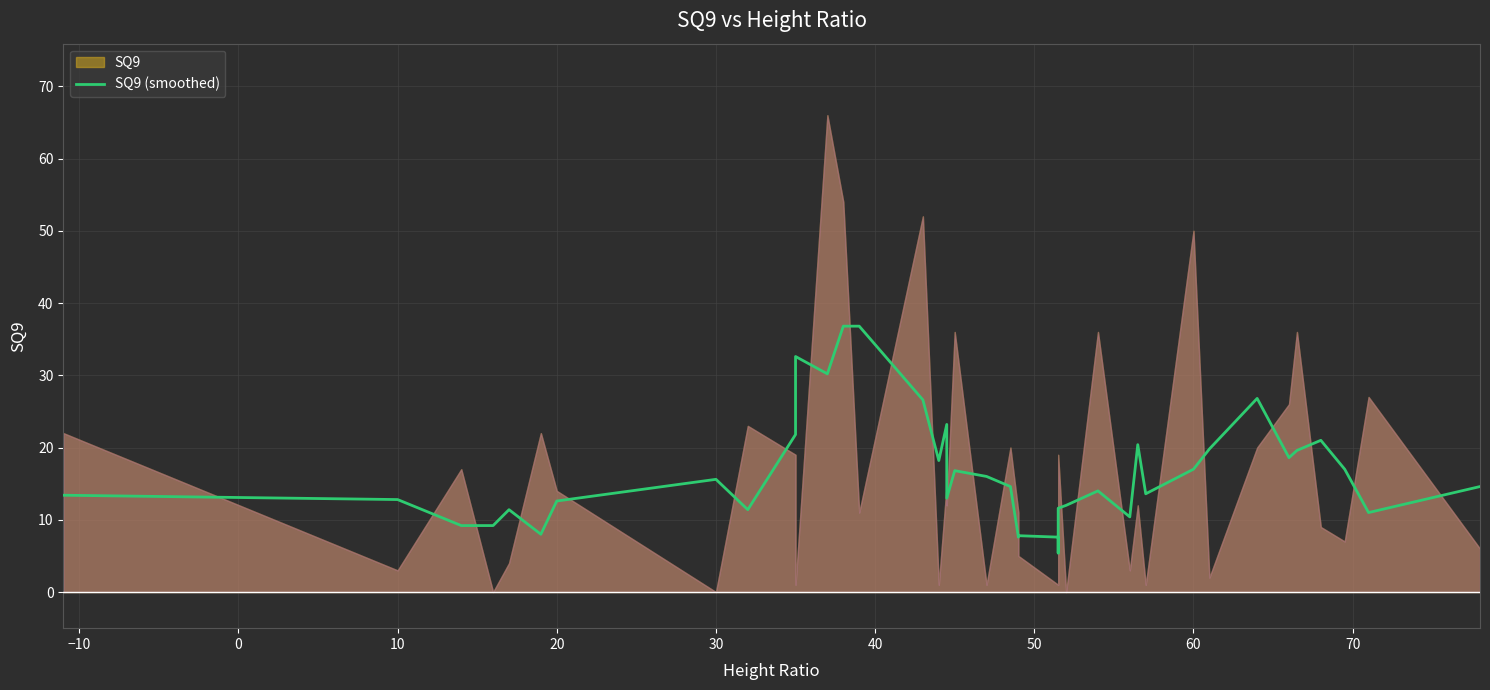

Count the number of values greater than 14.

21